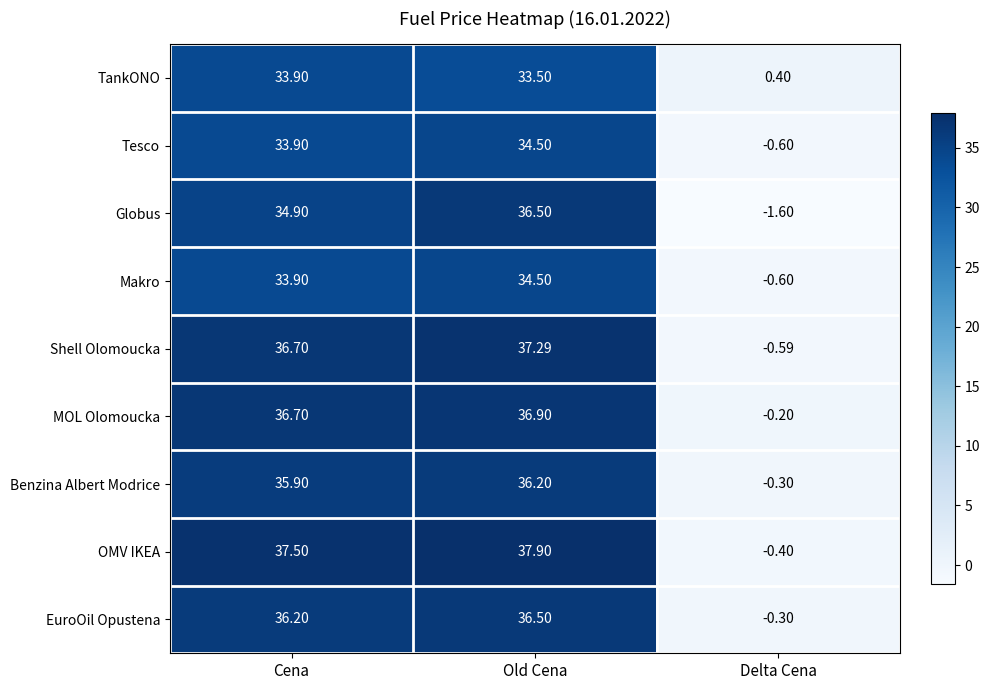

List the labels in order of Tesco value, smallest first.

Delta Cena, Cena, Old Cena